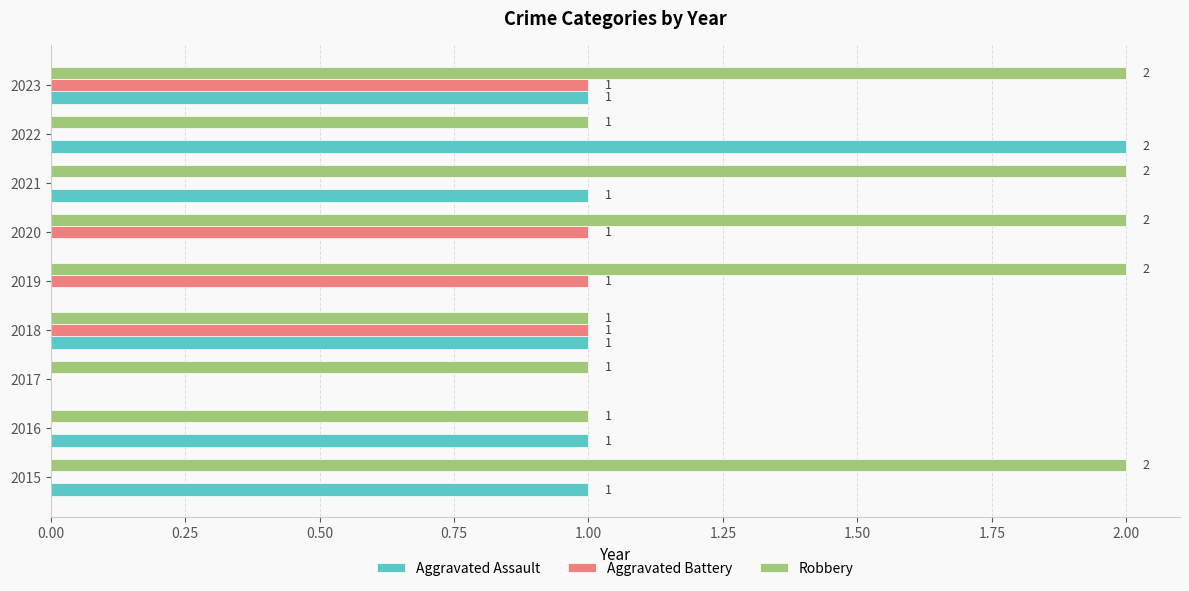

The Aggravated Battery series shows 1 at 2023. True or false?

True